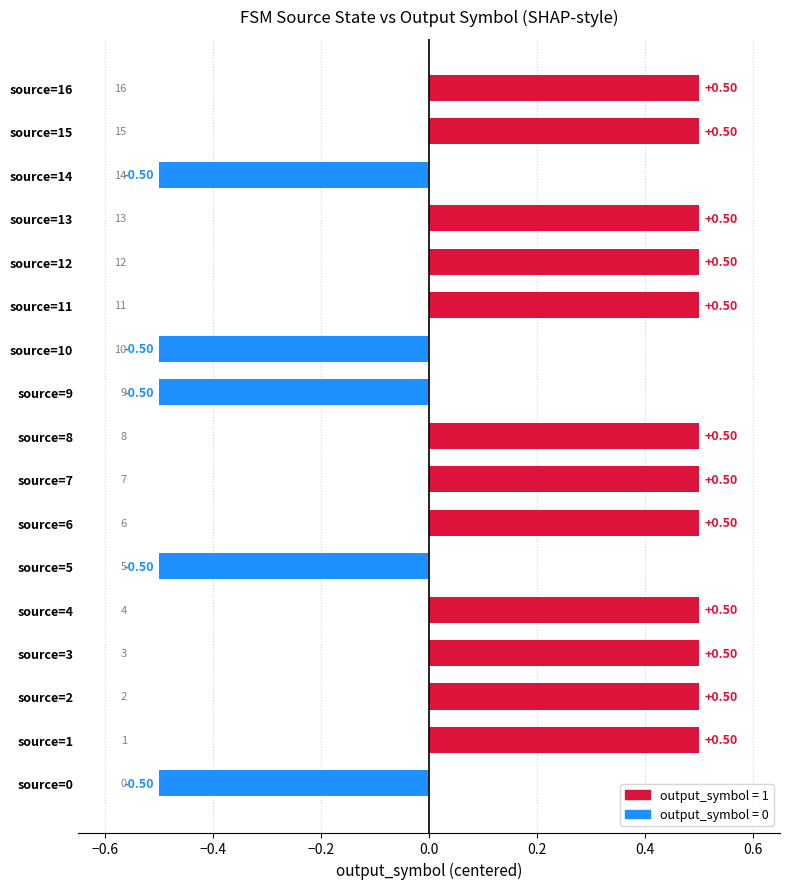

What is the value of the 4th bar from the left?

1